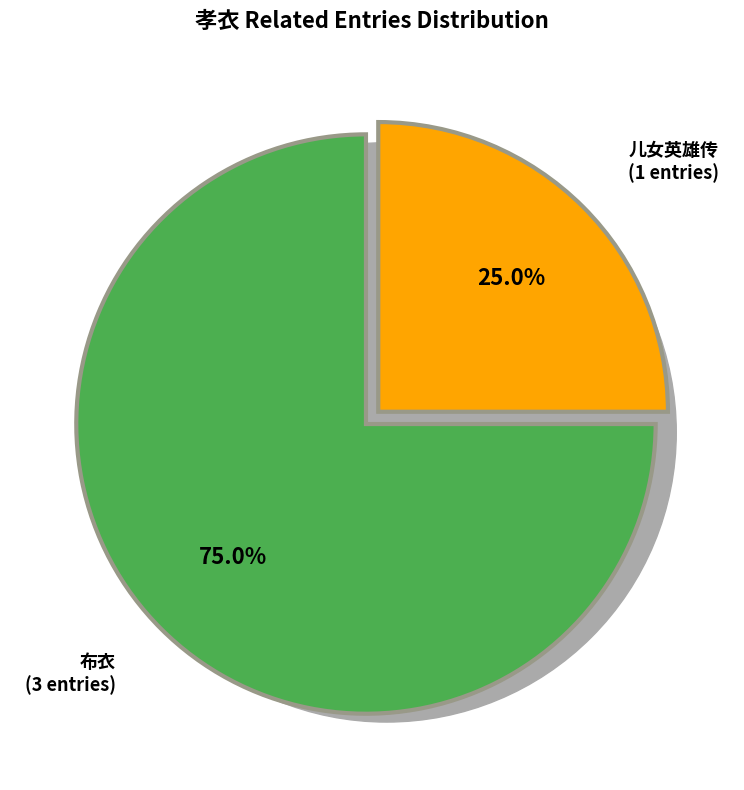

To the nearest percent, what is the difference between the 布衣 and 儿女英雄传 slice percentages?

50%